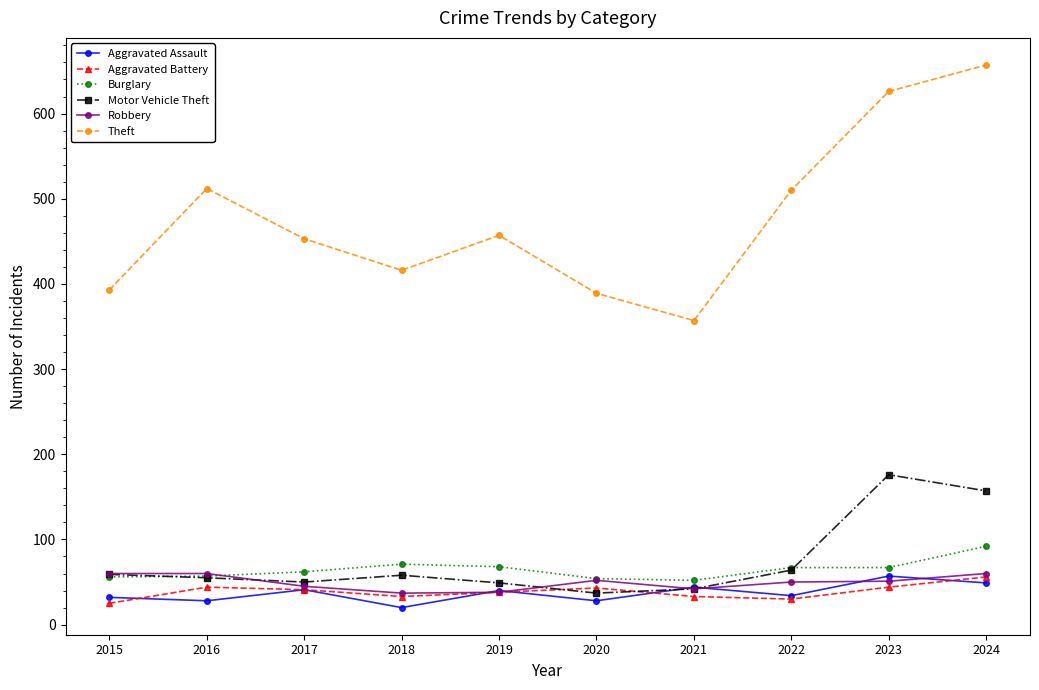

What is the value of the Aggravated Battery point at the 4th from the left?

33